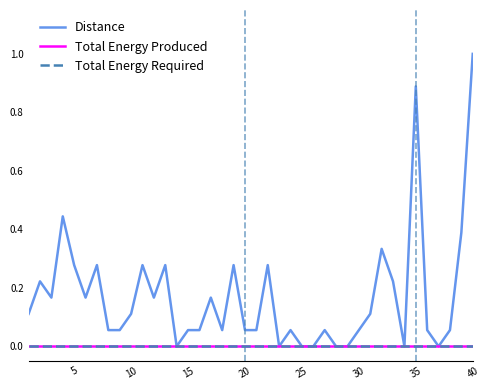

How many lines are shown in the chart?

3